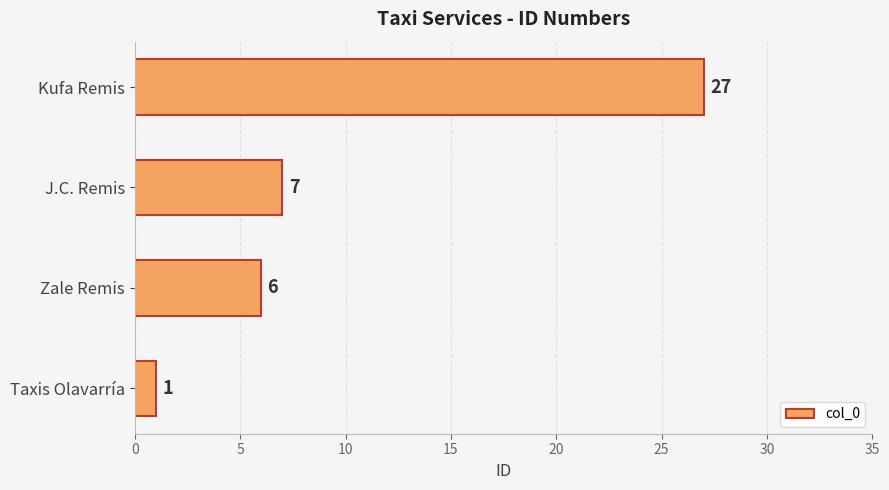

List the labels in order of value, smallest first.

Taxis Olavarría, Zale Remis, J.C. Remis, Kufa Remis